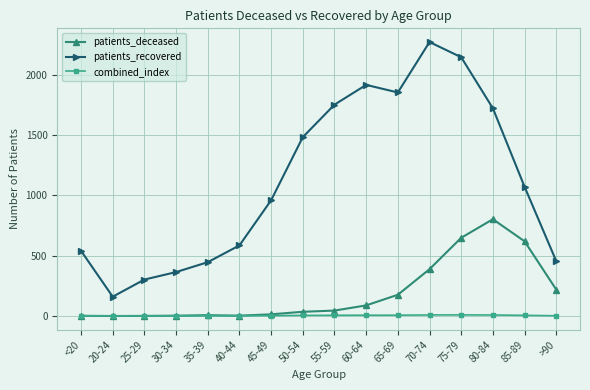

What is the total value across all series at 25-29?

304.0